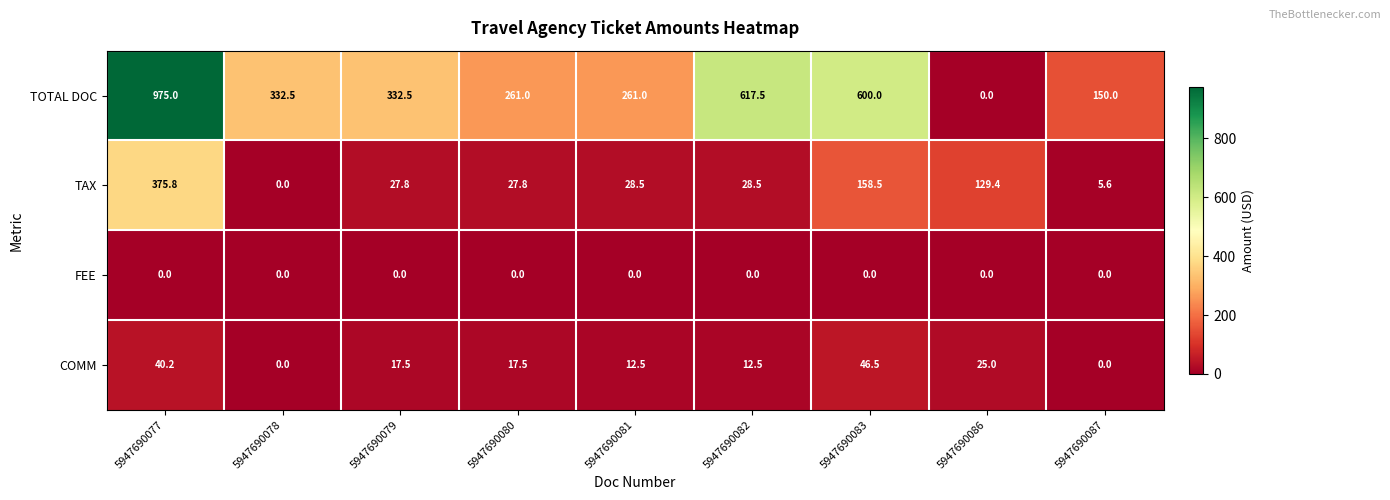

Between 5947690077 and 5947690078, which series saw the biggest shift?

TOTAL DOC